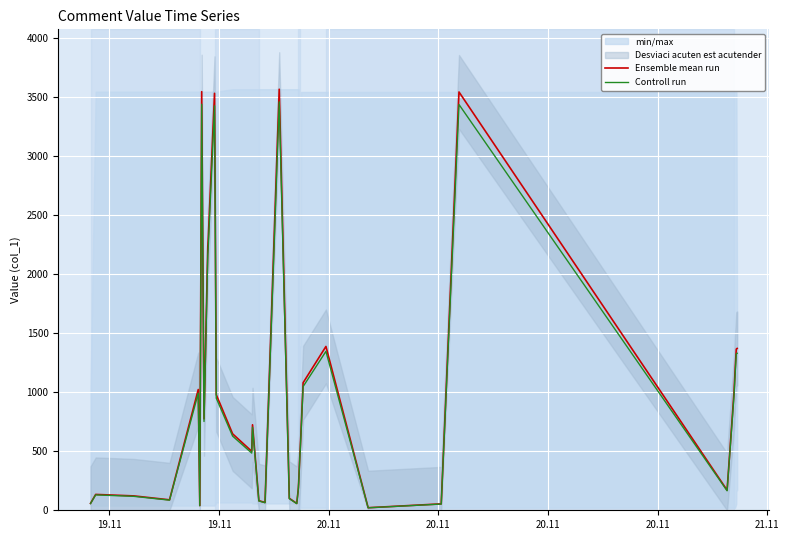

Which series has the largest total across all categories?

Ensemble mean run